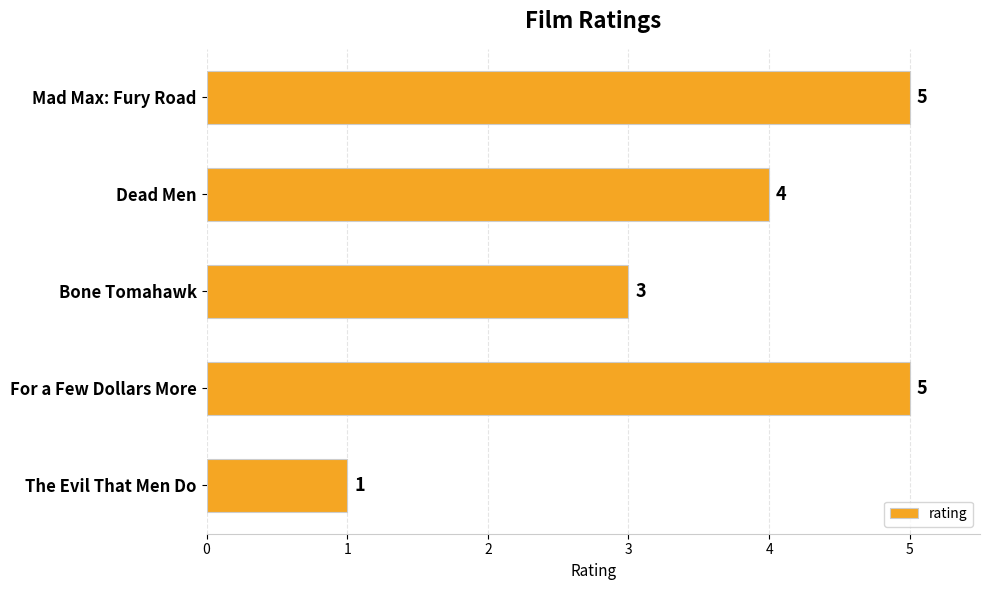

How many bars are there in total?

5